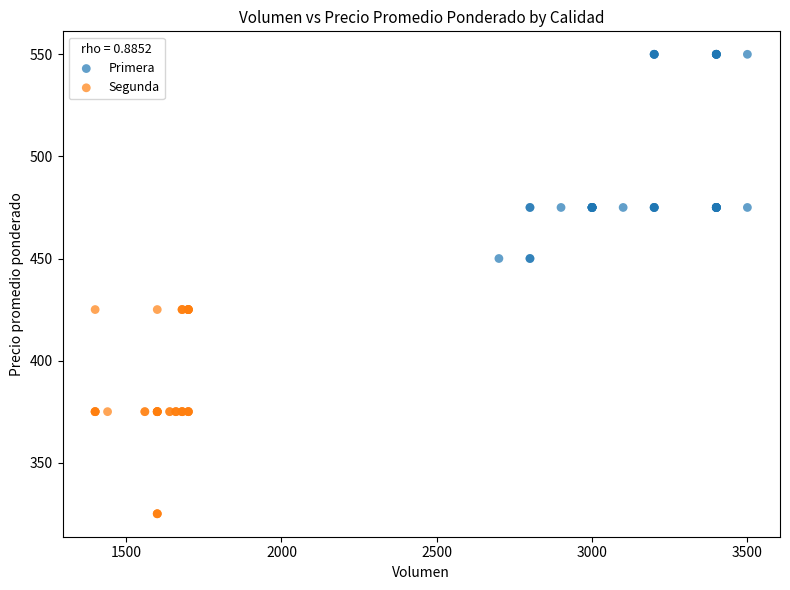

Which series contains the lowest Y value?

Segunda